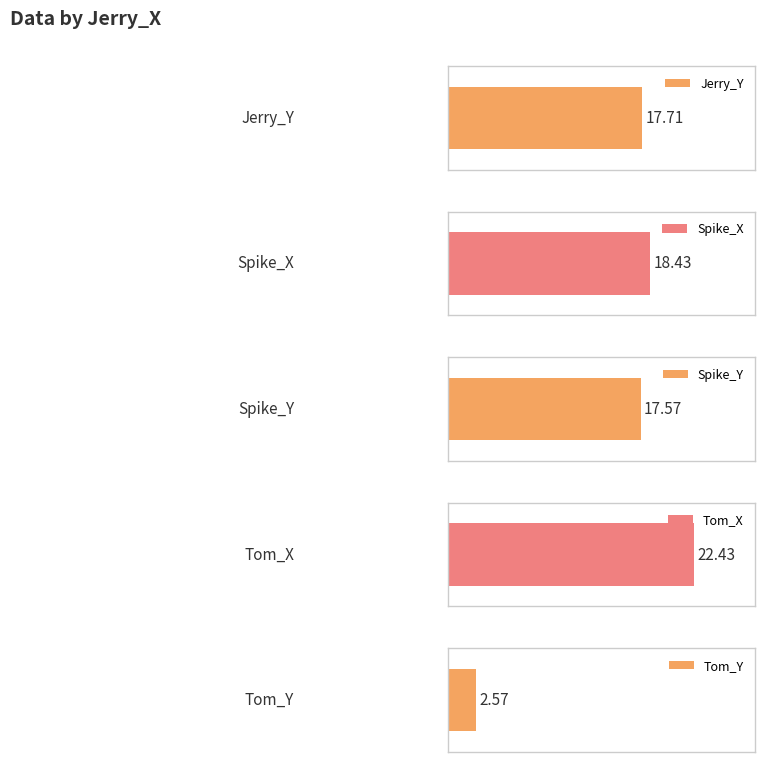

Does the chart contain stacked bars?

No